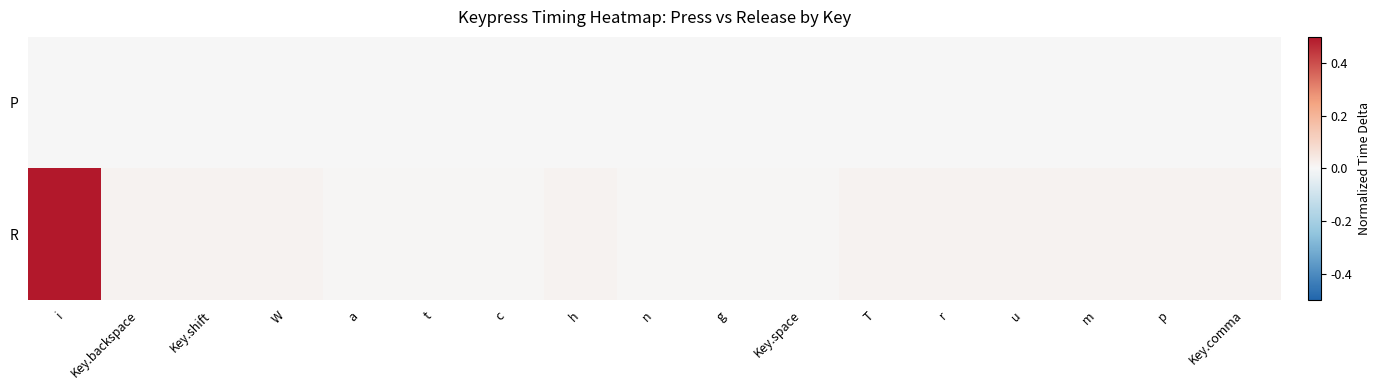

Which series has the largest total across all categories?

R